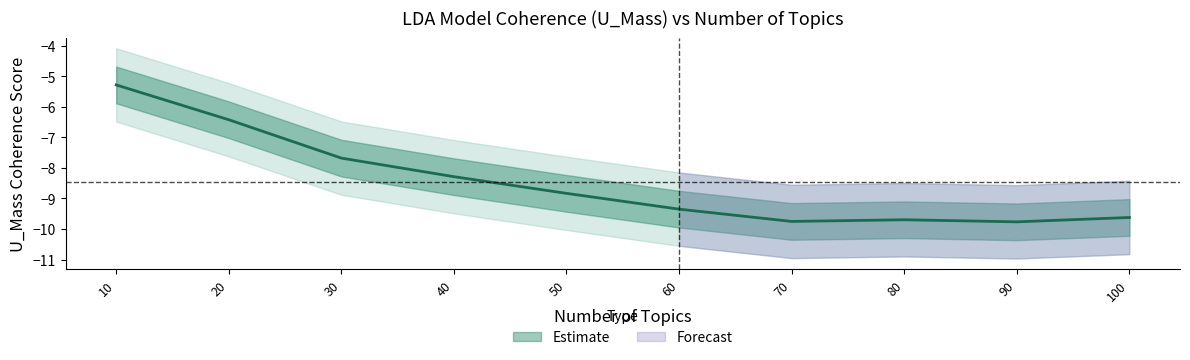

What is the approximate value at 40?

-8.3